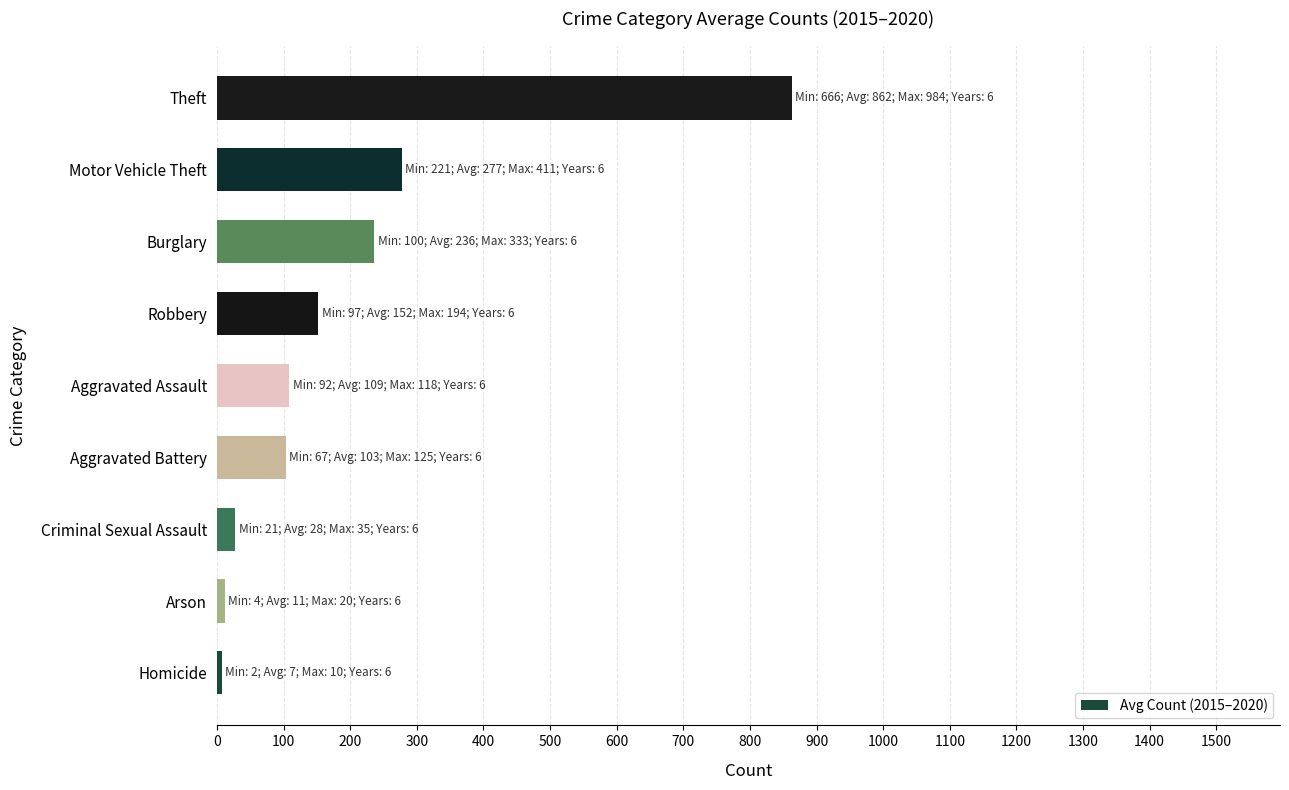

What is the minimum value shown in the chart?

6.8